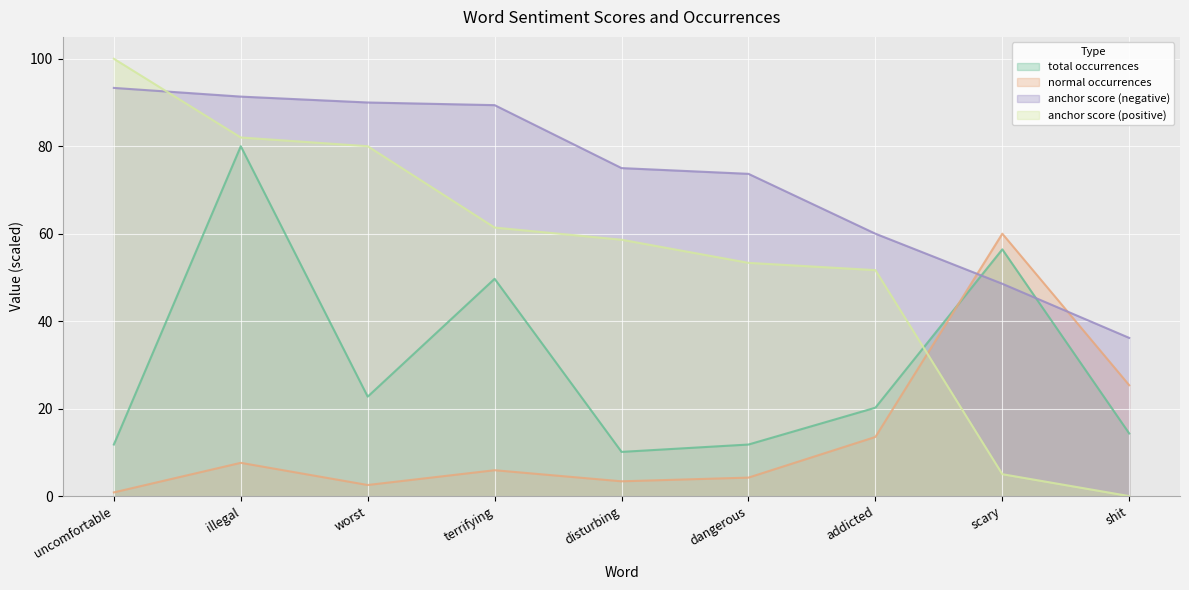

True or false: anchor score (positive) has a value of 87.3 at disturbing.

False